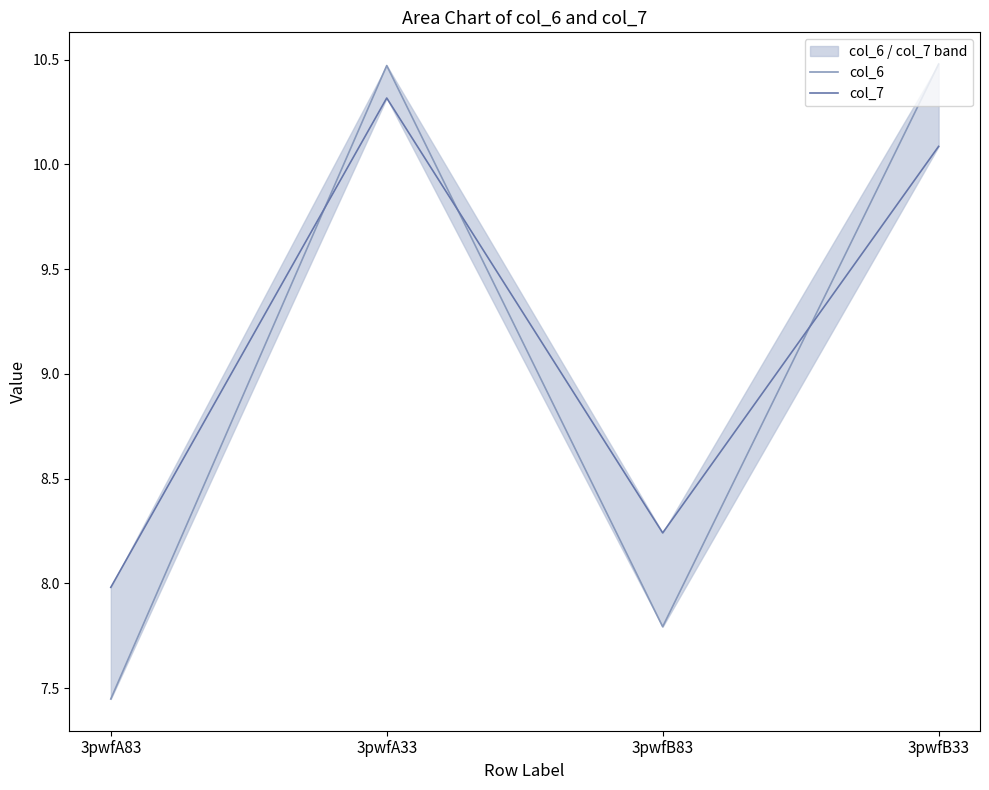

What is the label of the 3rd point from the right?

3pwfA33